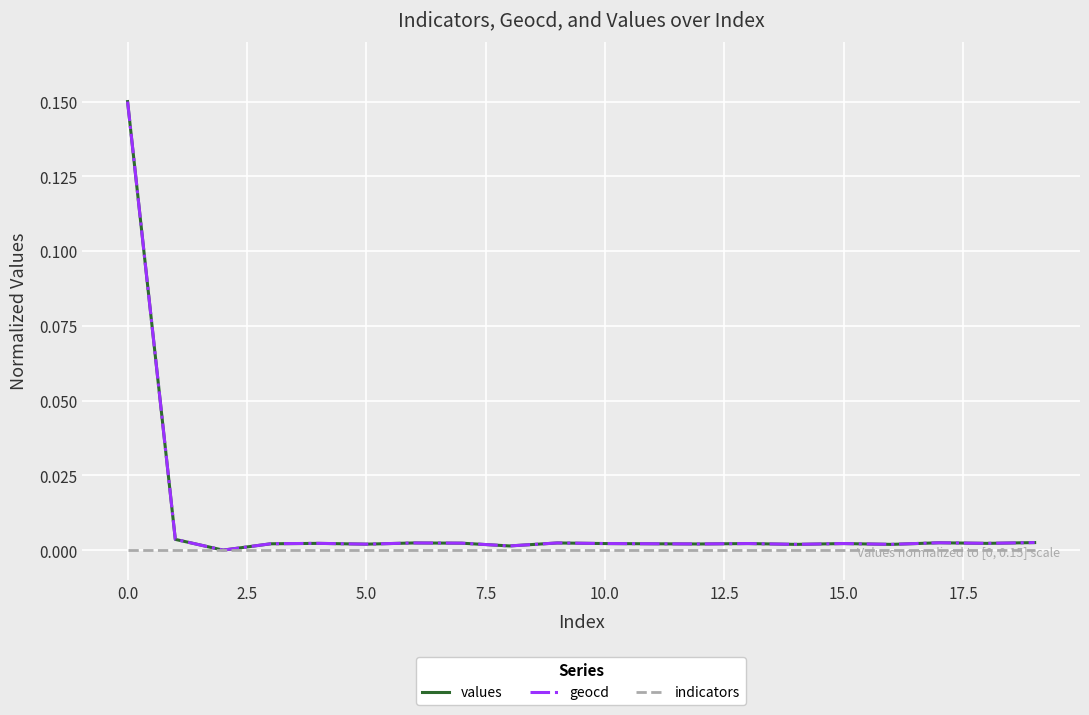

What are all the series names shown in the legend?

values, geocd, indicators